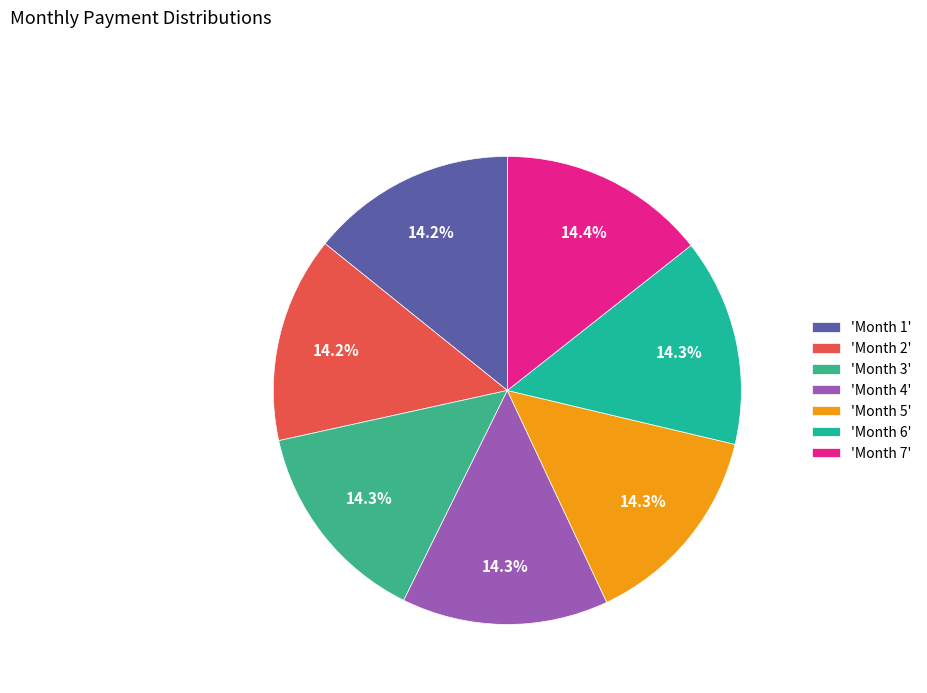

Is there any slice that represents more than half of the pie?

No